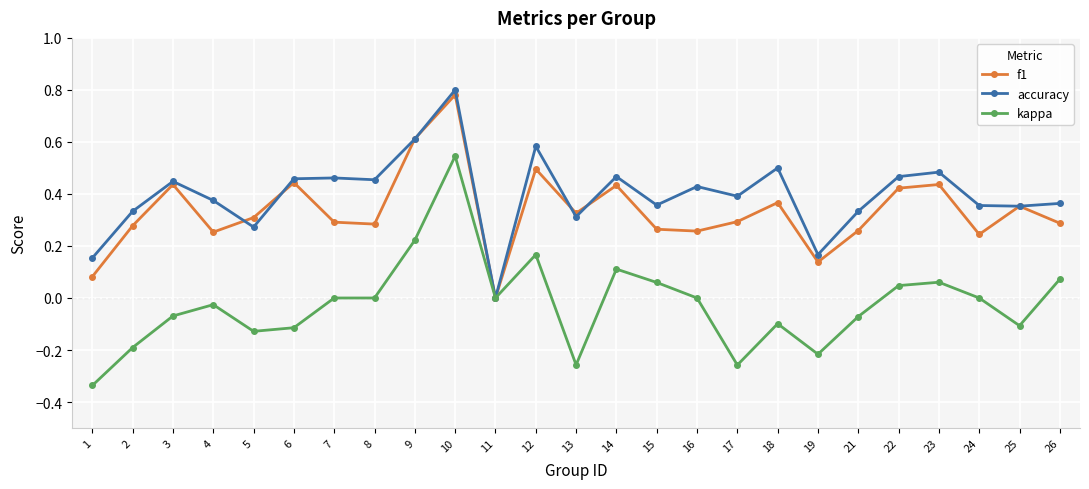

At which category does kappa reach its first local valley?

5